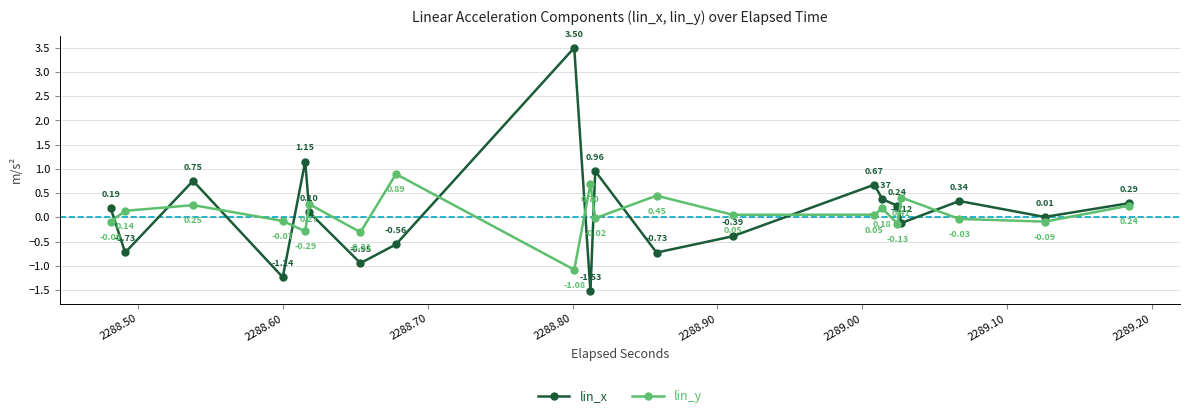

Rank the series by their average value, from highest to lowest.

lin_x, lin_y